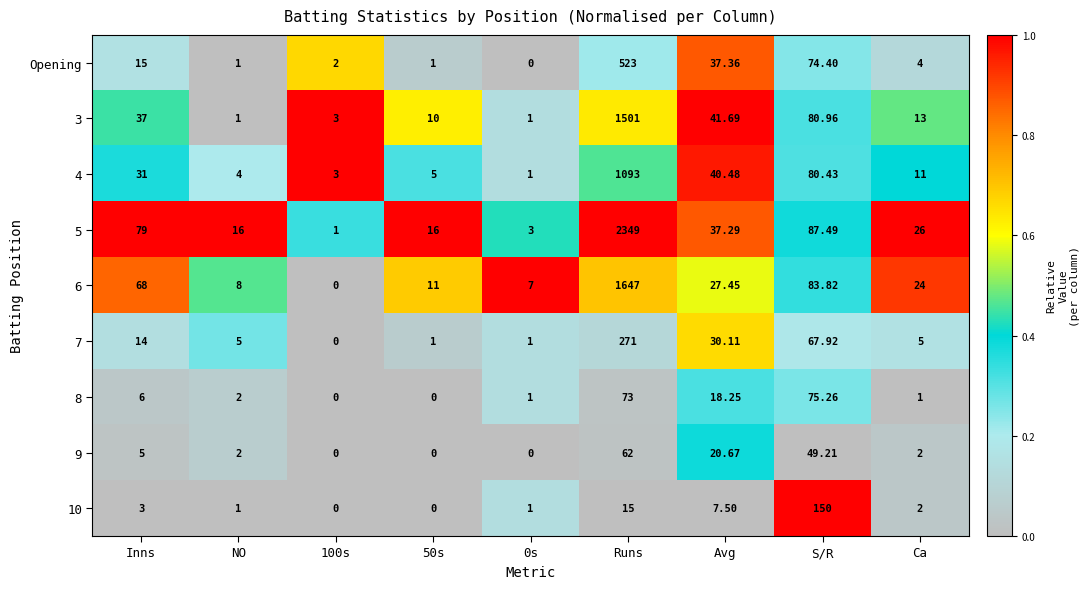

At which label is 7 closest to 135?

S/R